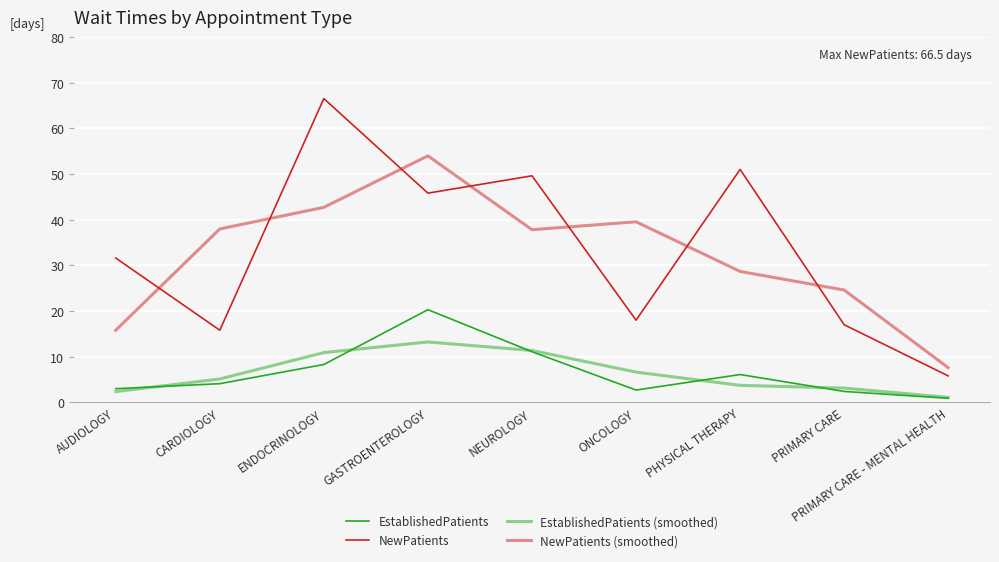

What is the difference between the maximum and minimum values in the NewPatients series?

60.7